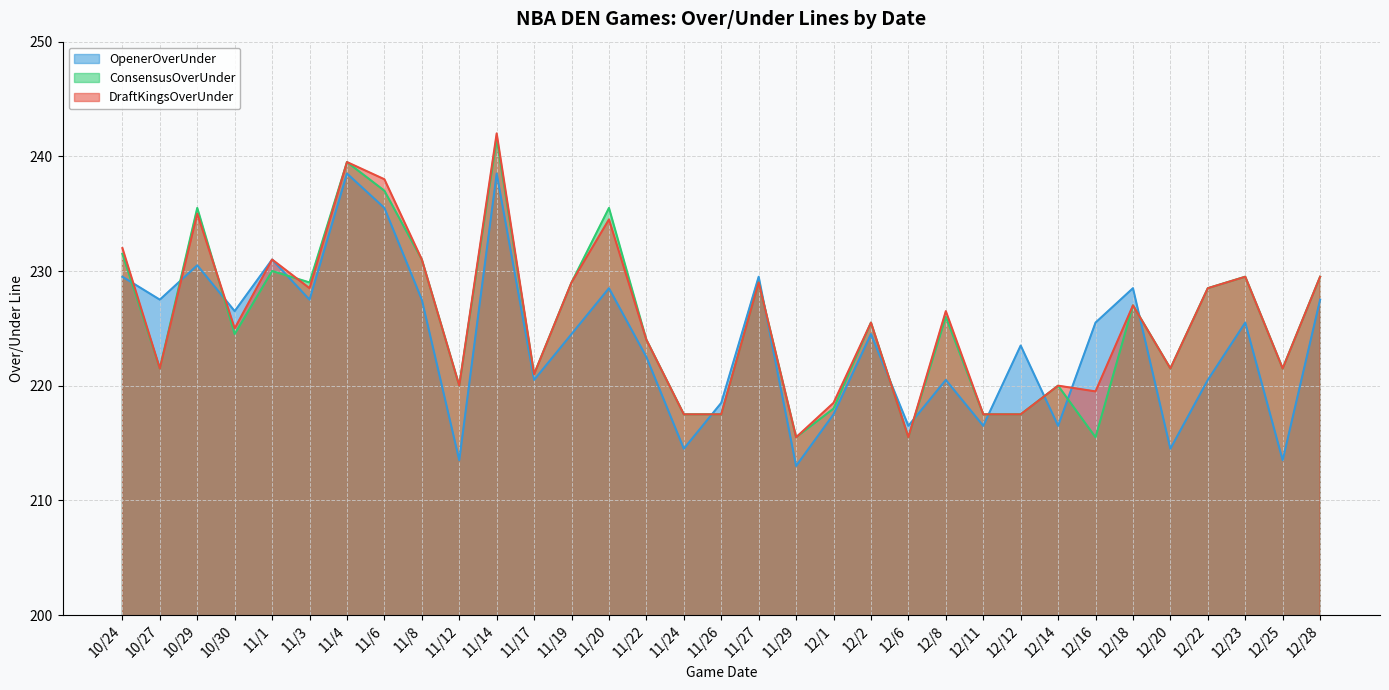

Reading left to right, transcribe all the data shown in this chart.

DraftKingsOverUnder: 10/24=232.0	10/27=221.5	10/29=235.0	10/30=225.0	11/1=231.0	11/3=228.5	11/4=239.5	11/6=238.0	11/8=231.0	11/12=220.0	11/14=242.0	11/17=221.0	11/19=229.0	11/20=234.5	11/22=224.0	11/24=217.5	11/26=217.5	11/27=229.0	11/29=215.5	12/1=218.5	12/2=225.5	12/6=215.5	12/8=226.5	12/11=217.5	12/12=217.5	12/14=220.0	12/16=219.5	12/18=227.0	12/20=221.5	12/22=228.5	12/23=229.5	12/25=221.5	12/28=229.5
ConsensusOverUnder: 10/24=231.5	10/27=221.5	10/29=235.5	10/30=224.5	11/1=230.0	11/3=229.0	11/4=239.5	11/6=237.0	11/8=231.0	11/12=220.0	11/14=241.5	11/17=221.0	11/19=229.0	11/20=235.5	11/22=224.0	11/24=217.5	11/26=217.5	11/27=229.0	11/29=215.5	12/1=218.0	12/2=225.5	12/6=215.5	12/8=226.0	12/11=217.5	12/12=217.5	12/14=220.0	12/16=215.5	12/18=227.0	12/20=221.5	12/22=228.5	12/23=229.5	12/25=221.5	12/28=229.5
OpenerOverUnder: 10/24=229.5	10/27=227.5	10/29=230.5	10/30=226.5	11/1=231.0	11/3=227.5	11/4=238.5	11/6=235.5	11/8=227.5	11/12=213.5	11/14=238.5	11/17=220.5	11/19=224.5	11/20=228.5	11/22=222.5	11/24=214.5	11/26=218.5	11/27=229.5	11/29=213.0	12/1=217.5	12/2=224.5	12/6=216.5	12/8=220.5	12/11=216.5	12/12=223.5	12/14=216.5	12/16=225.5	12/18=228.5	12/20=214.5	12/22=220.5	12/23=225.5	12/25=213.5	12/28=227.5